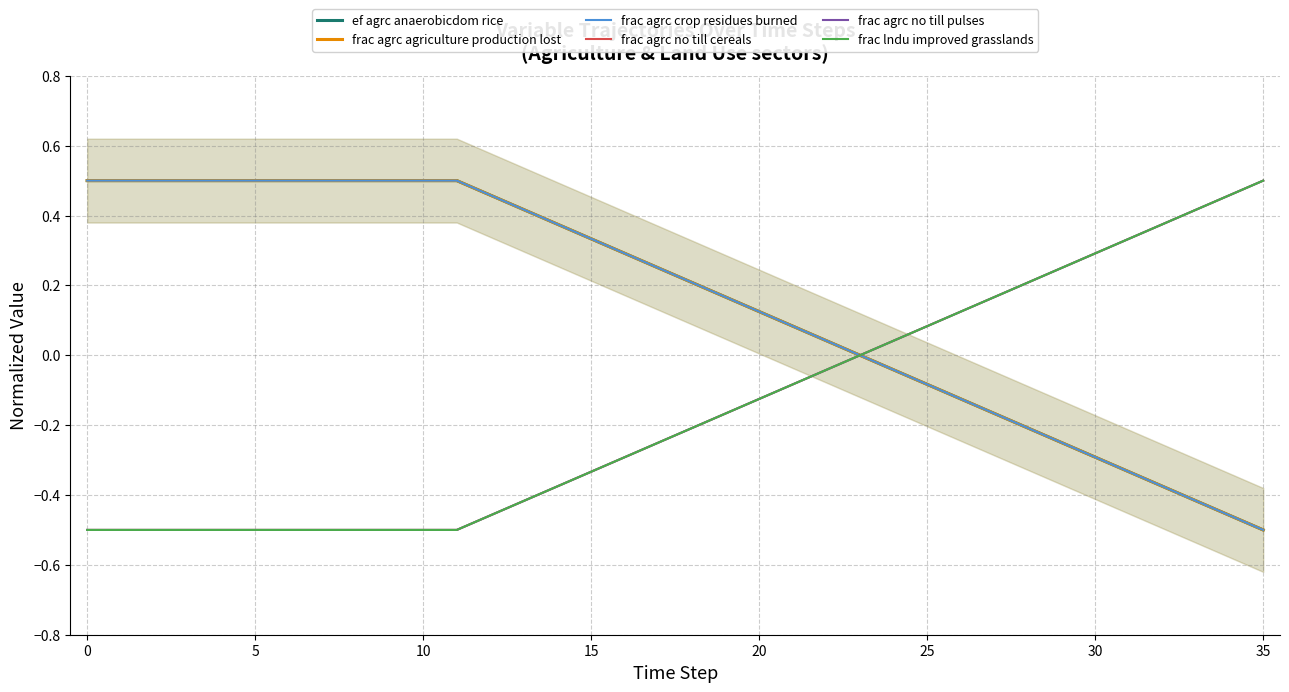

Which series has the largest total across all categories?

ef agrc anaerobicdom rice